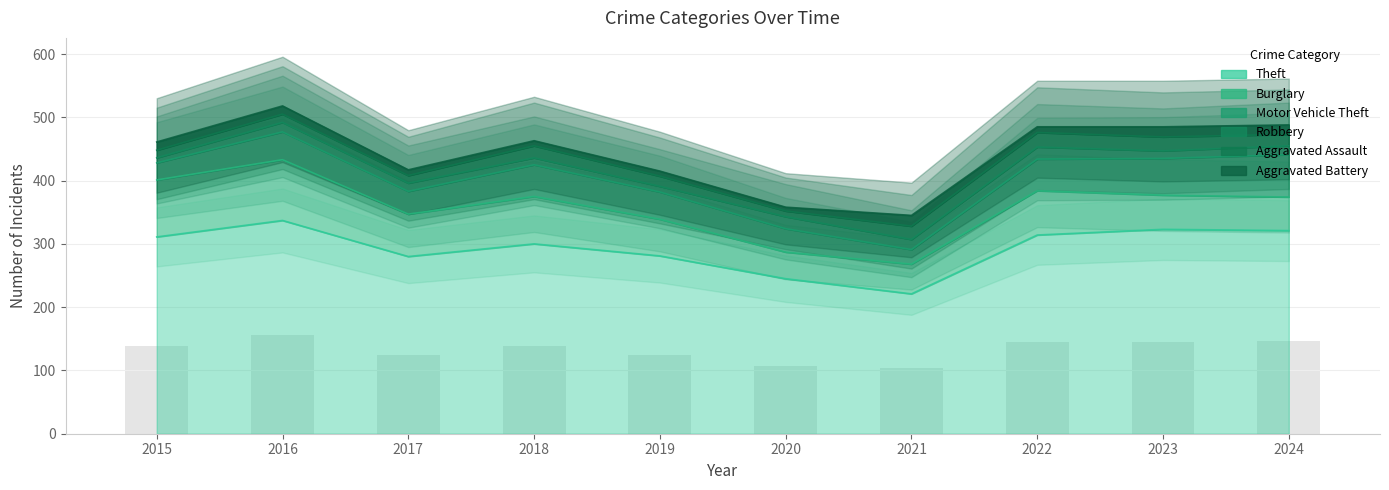

The Theft series shows 217 at 2016. True or false?

False